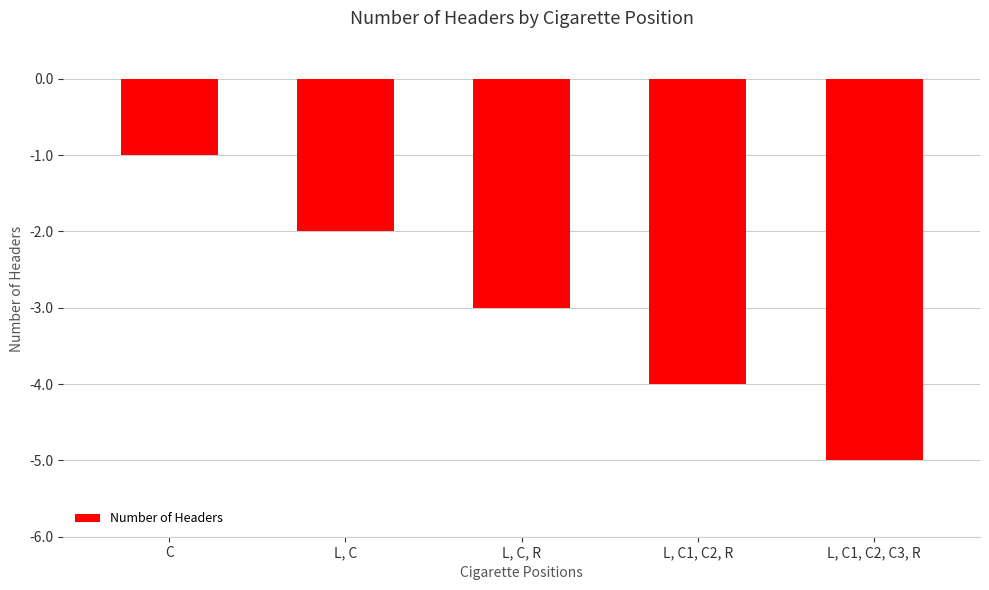

What is the change in value from C to L, C1, C2, R?

-3